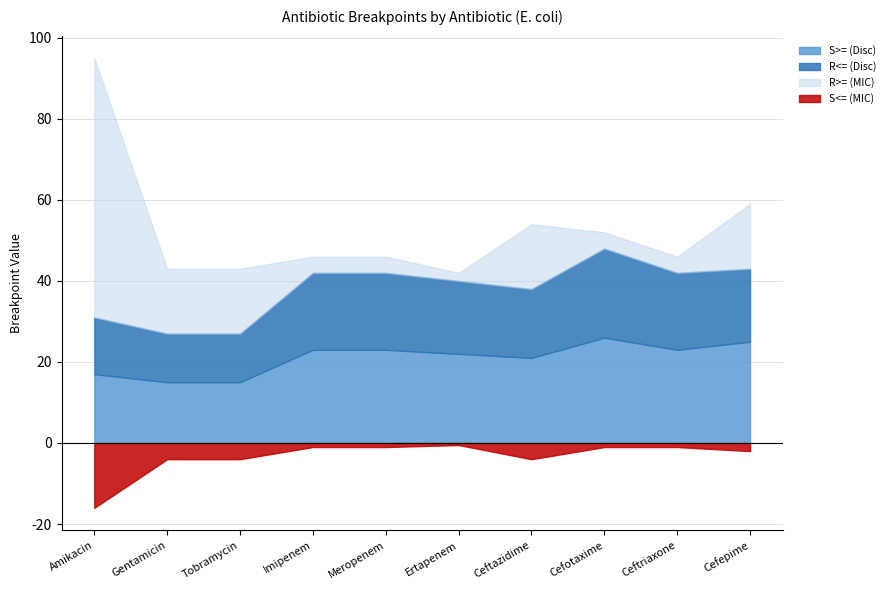

At which category is the sum across all series the highest?

Amikacin